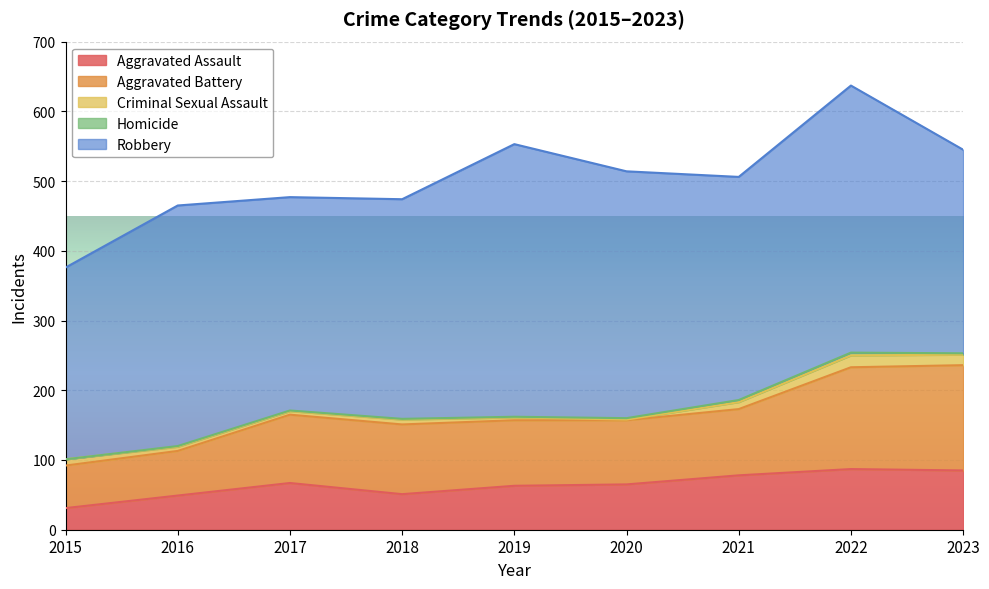

True or false: Aggravated Battery has a value of 131 at 2019.

False